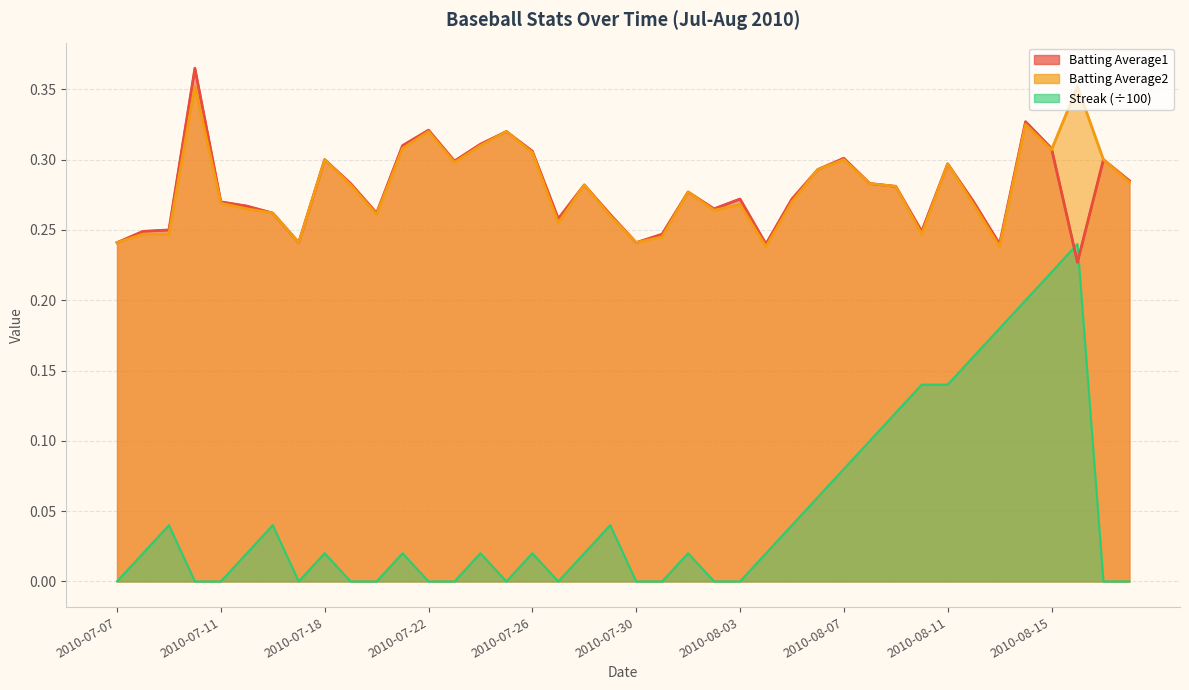

What is the sum of all Batting Average2 values?

11.2